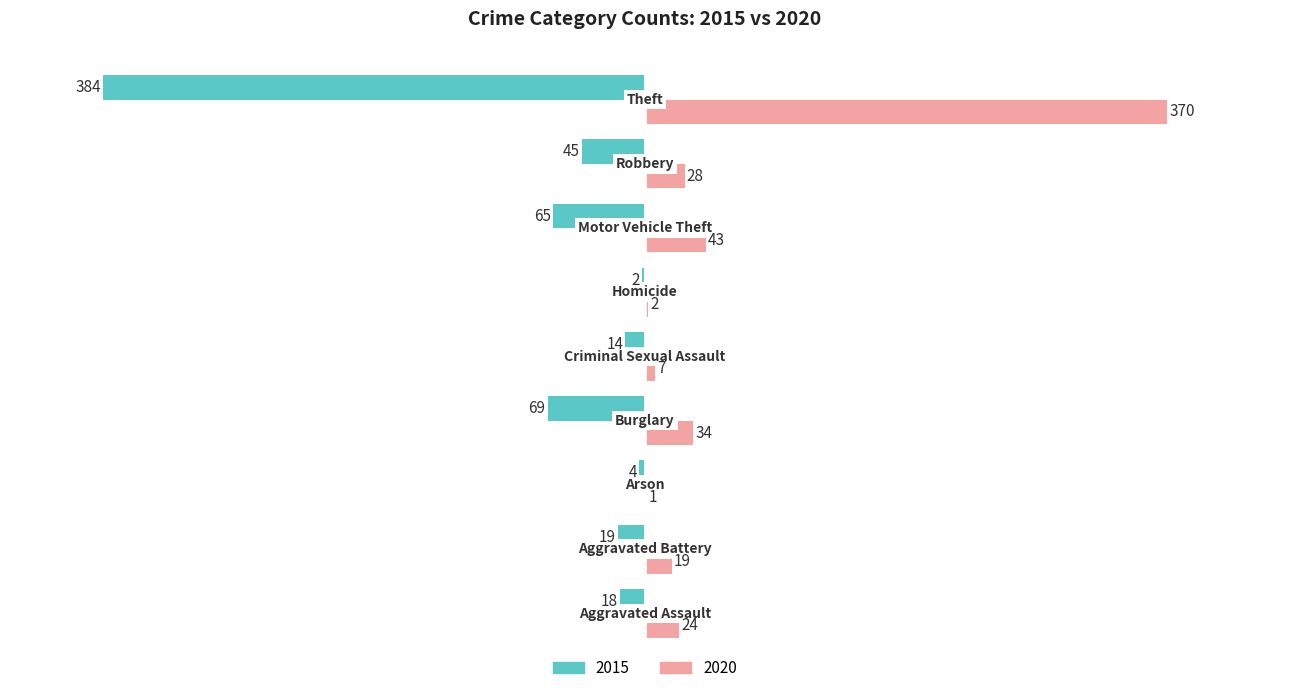

What is the greatest value displayed?

370